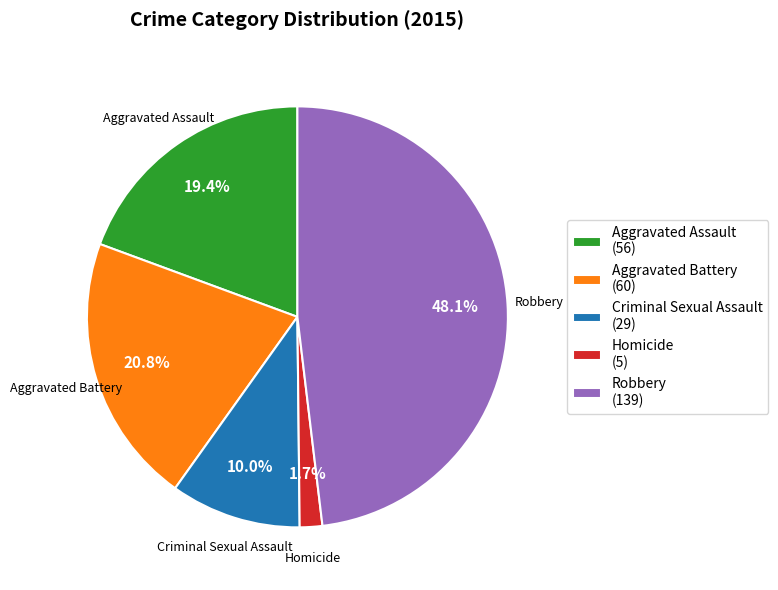

True or false: Aggravated Assault accounts for 19% of the total.

True